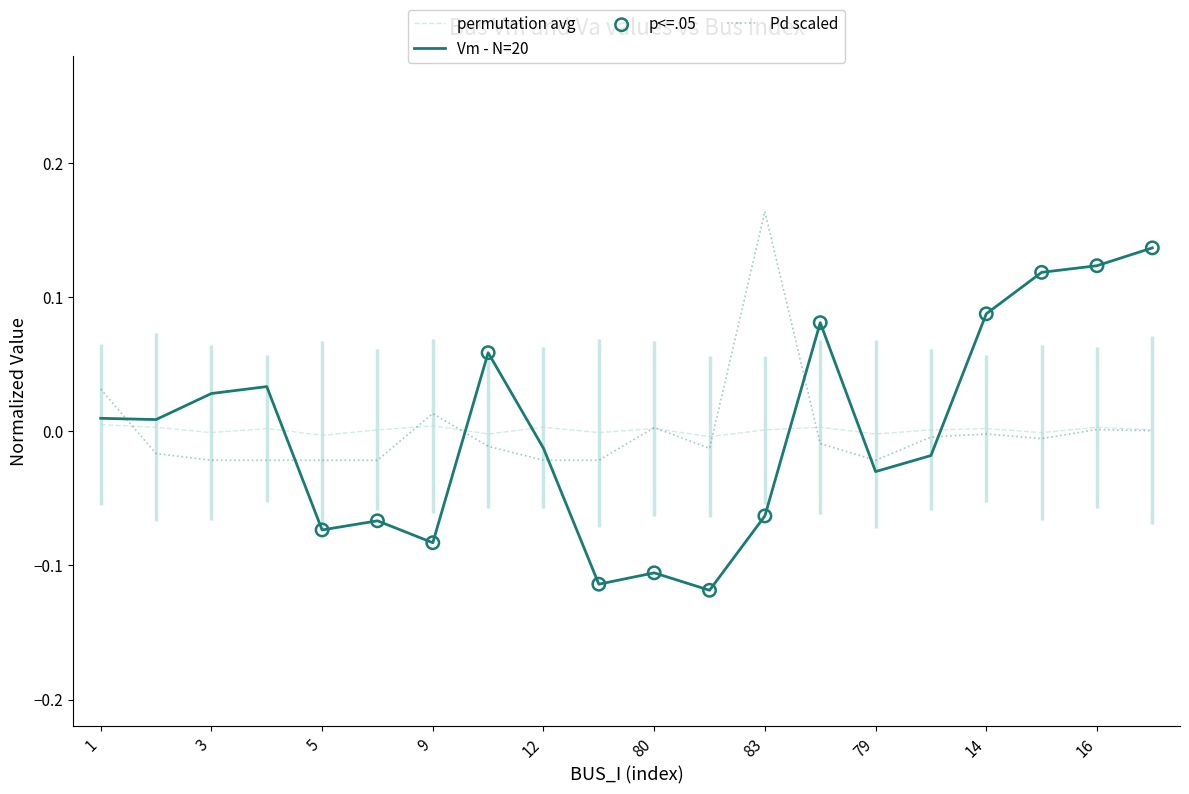

Is the value of Pd at 41 greater than the value of Vm at 3?

No